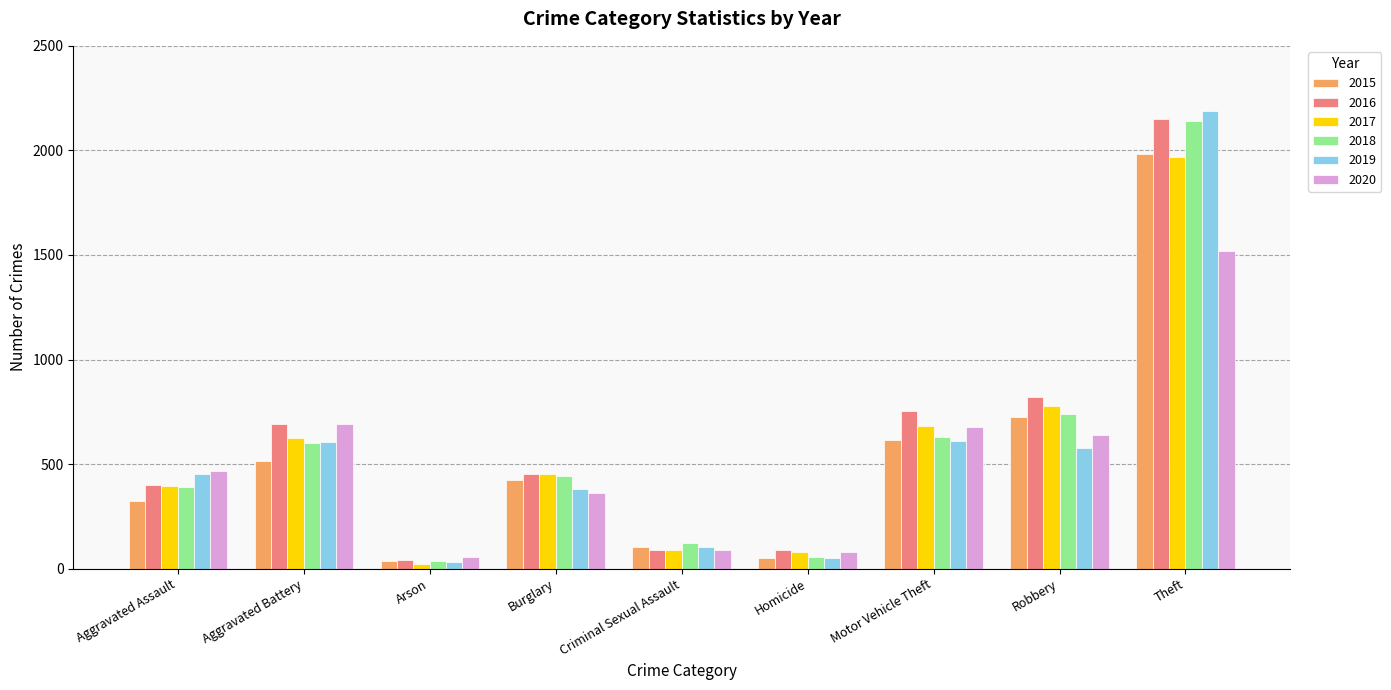

How many values in the 2019 series are below 452?

4